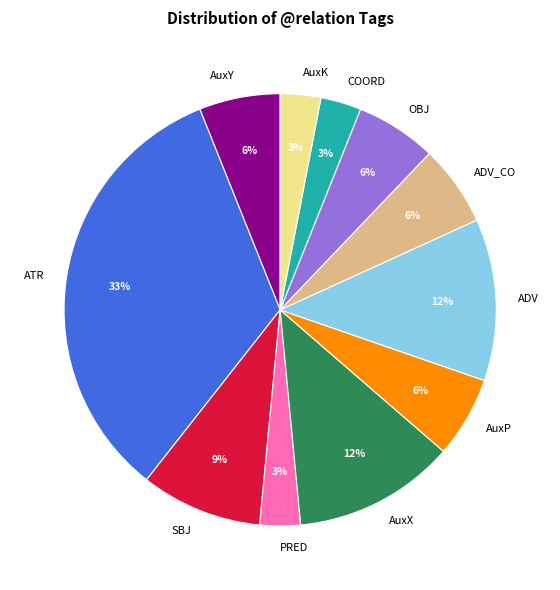

Count the number of slices in the pie.

11